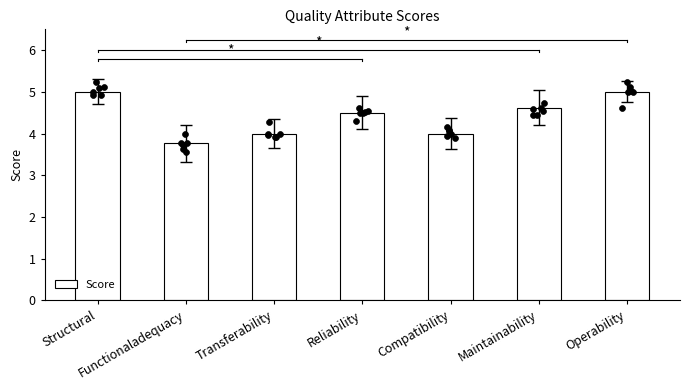

Which has a higher value, Reliability or Functionaladequacy?

Reliability